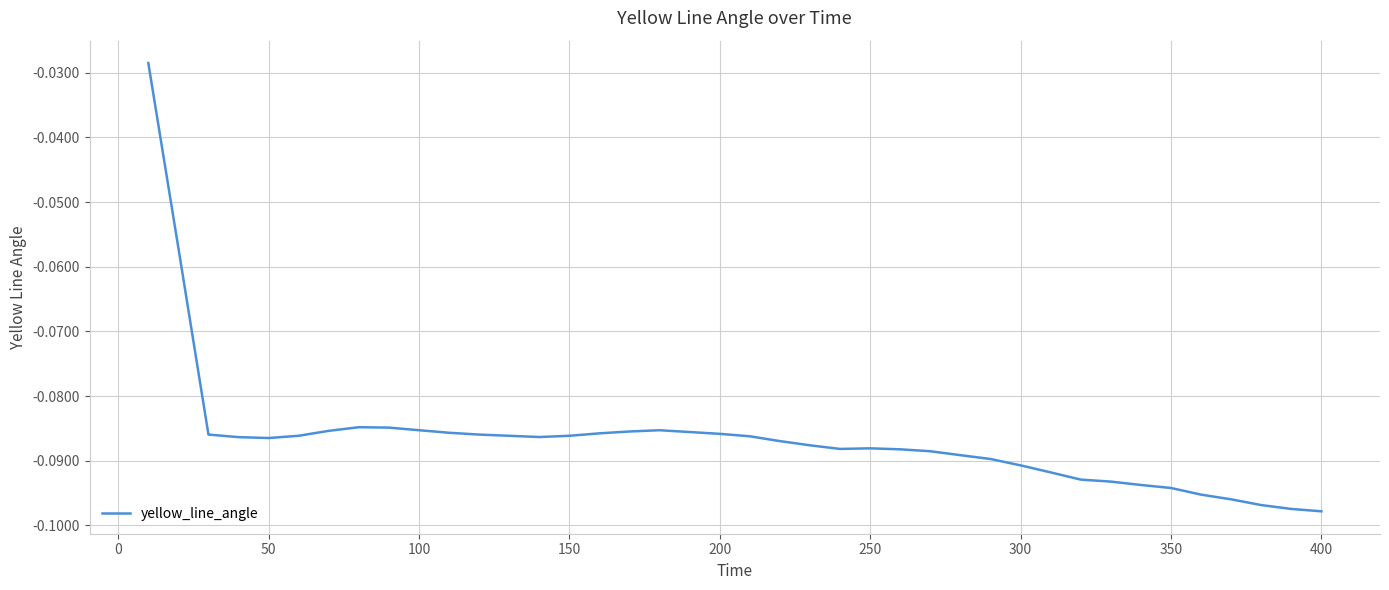

Is this an area chart (filled region under the line)?

No